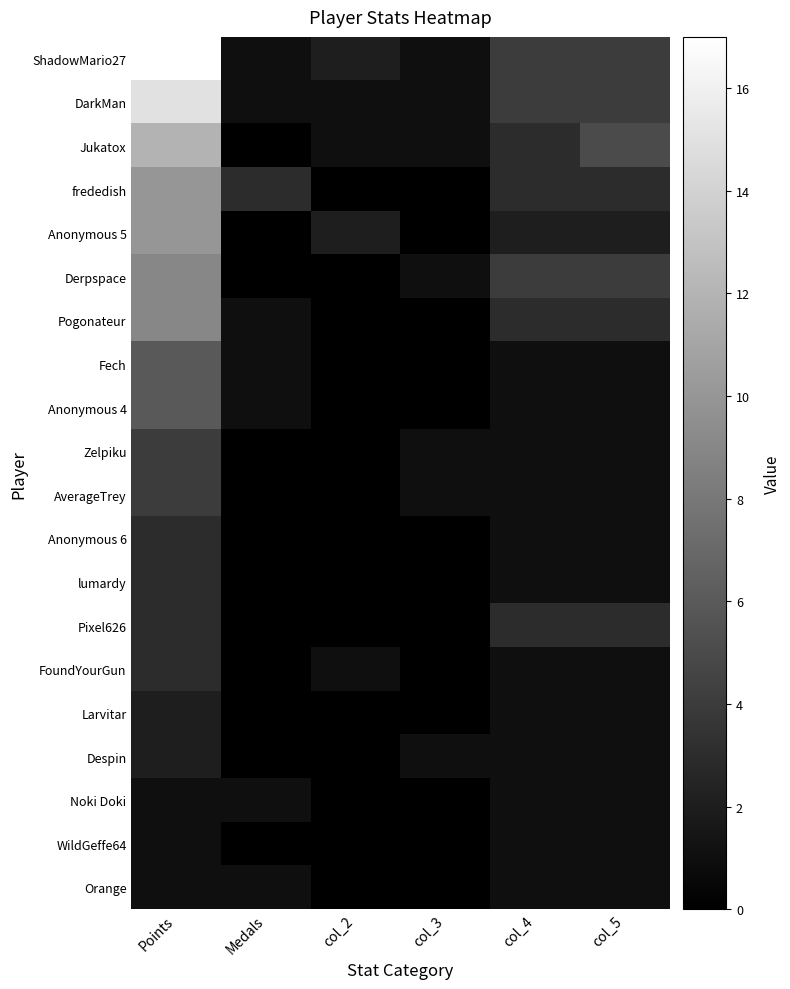

At which category is the sum across all series the highest?

Points